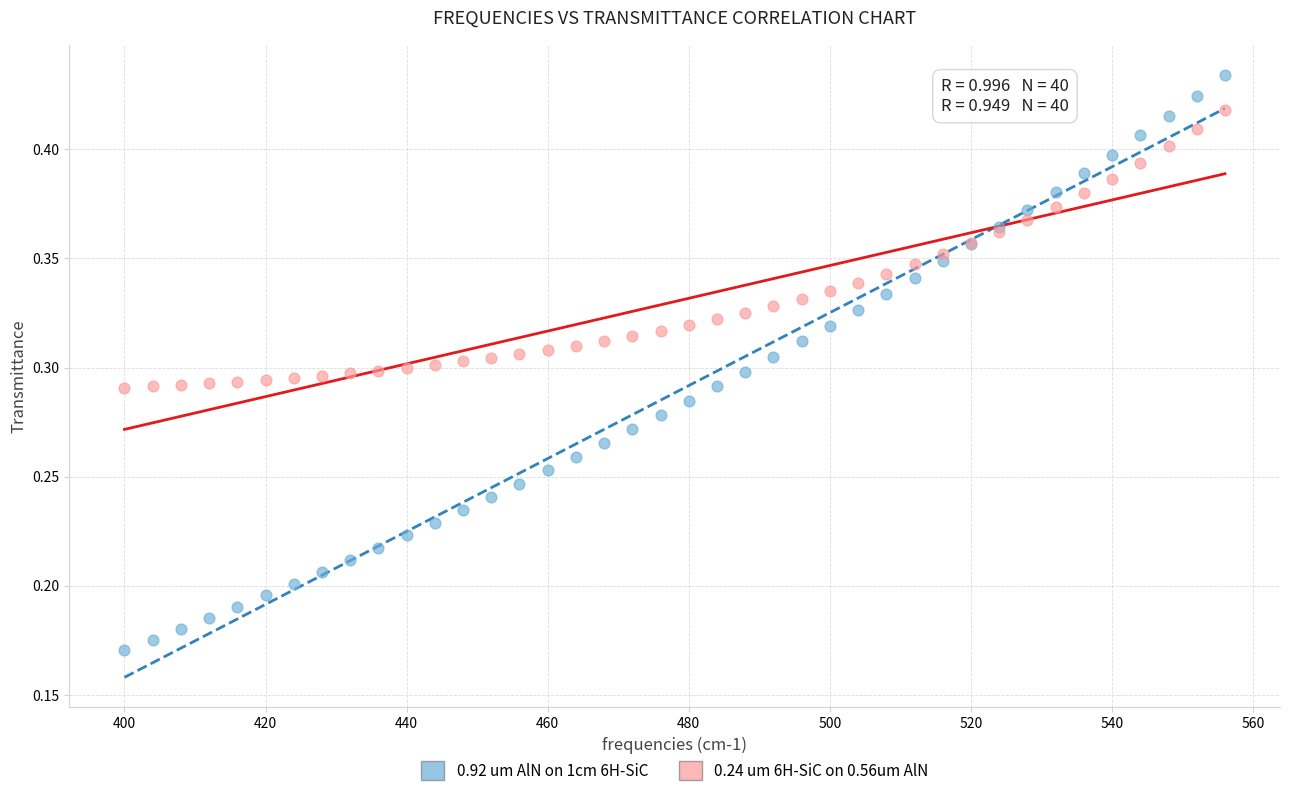

Which series reaches the minimum Y coordinate?

0.92 um AlN on 1cm 6H-SiC